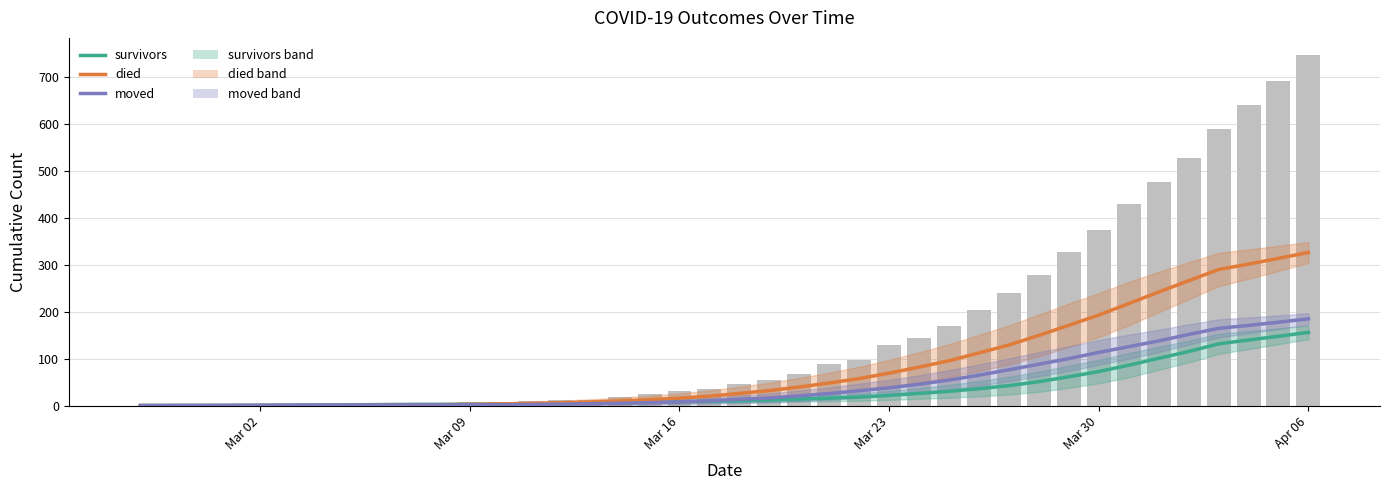

Which label corresponds to the smallest value in the chart?

Mar 02